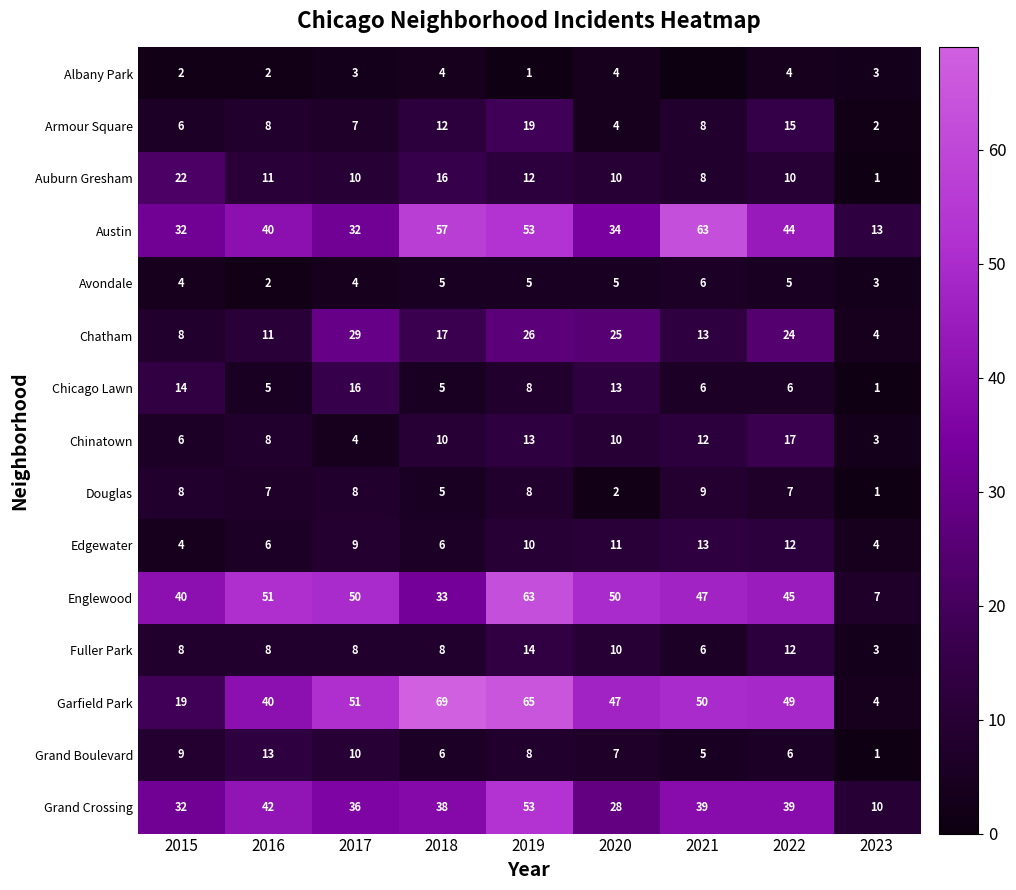

What is the difference between the Grand Boulevard values at 2023 and 2021?

4